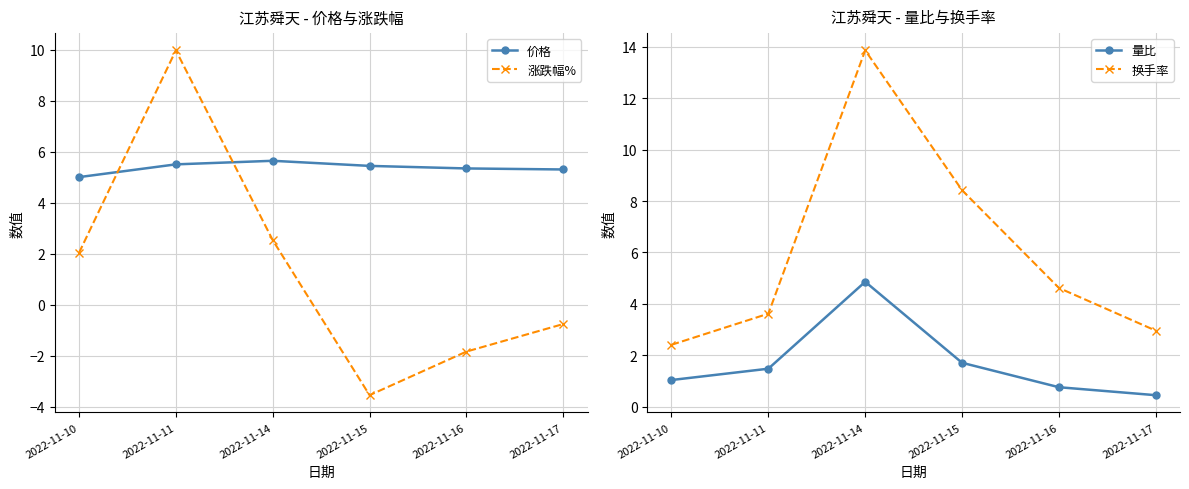

True or false: 价格 and 量比 intersect in this chart.

False